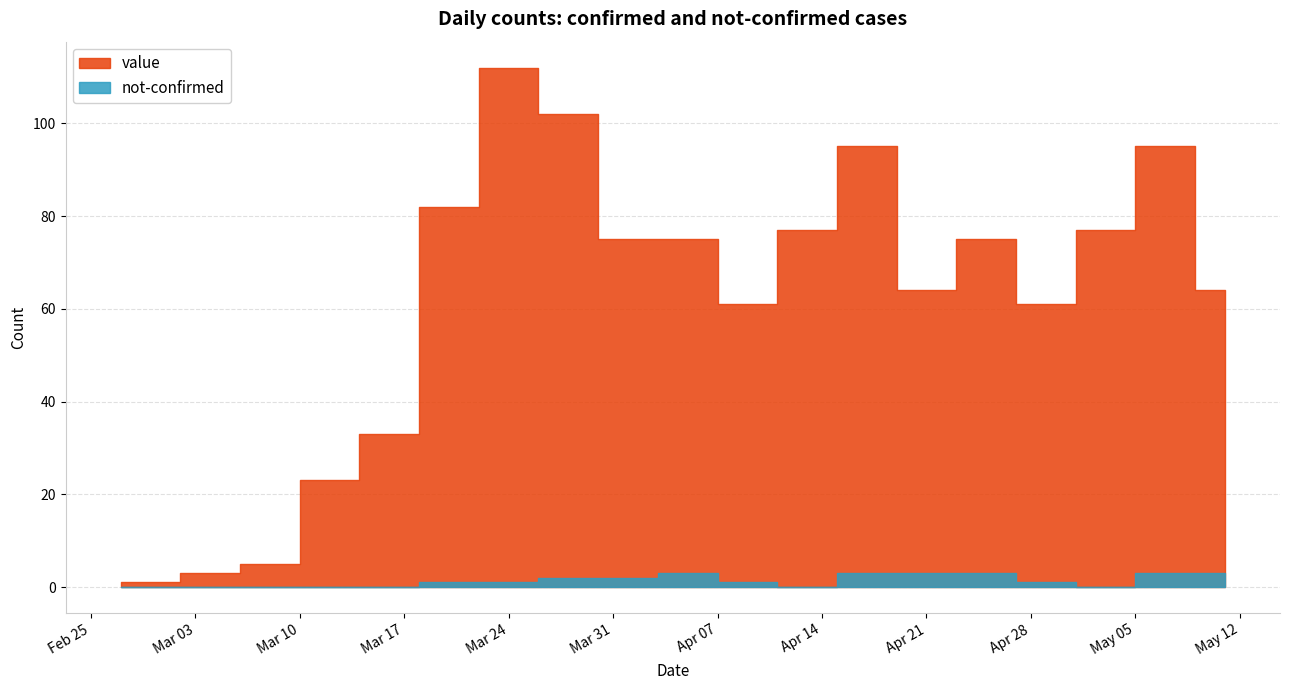

How many interior local peaks does the not-confirmed series have?

1